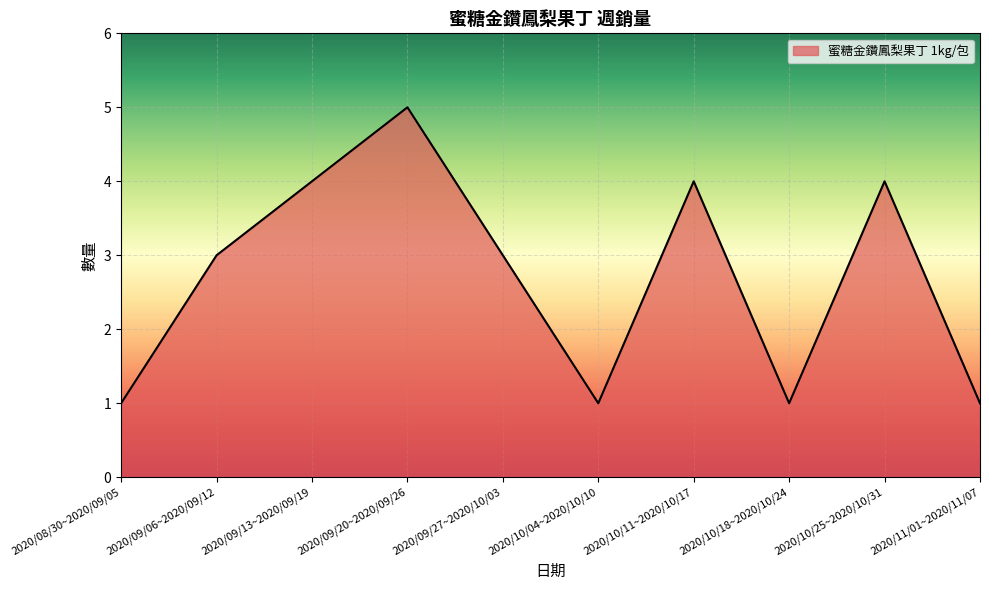

Is it true that the value at 2020/10/11~2020/10/17 is 4?

True